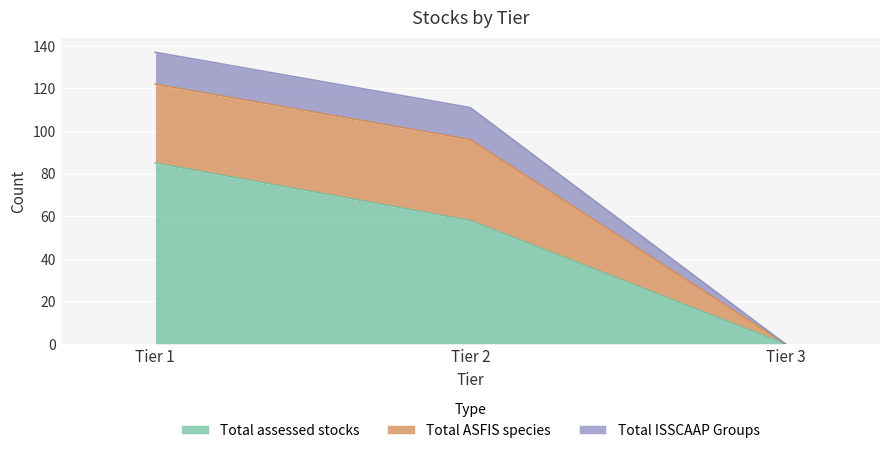

What is the value of the Total assessed stocks point at the 1st from the left?

85